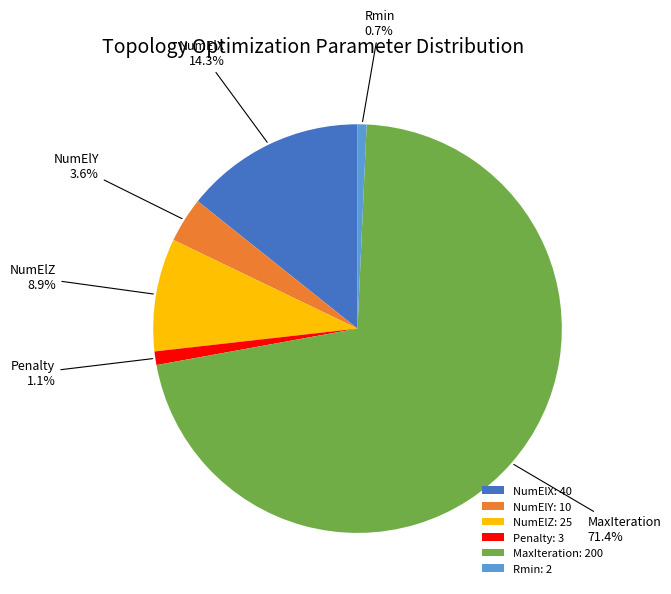

Does Rmin: 2 represent more than half of the total?

No